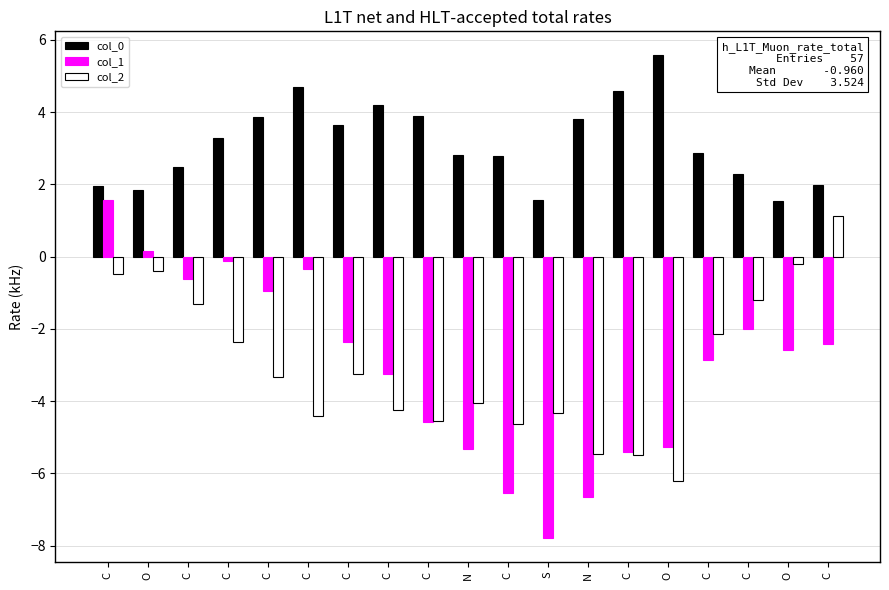

Is the value of col_2 at C greater than the value of col_1 at C?

No